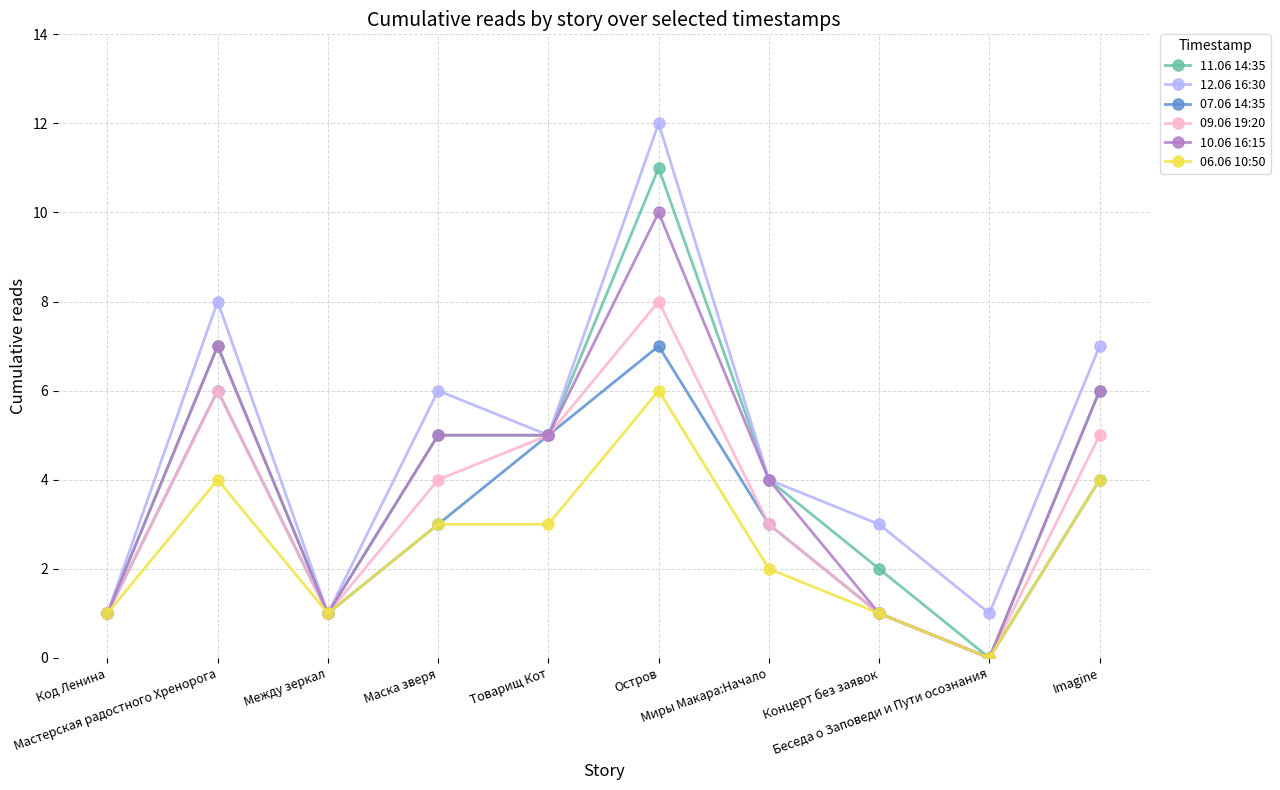

What is the sum of all 07.06 14:35 values?

31